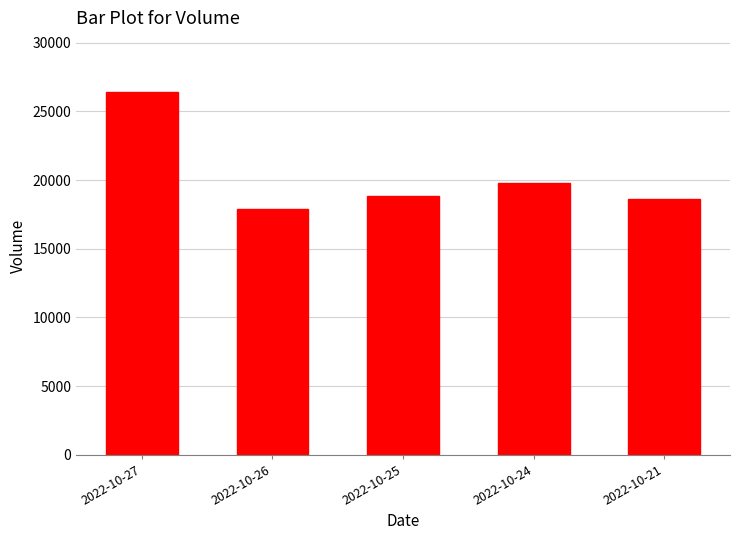

Does the chart contain any negative values?

No